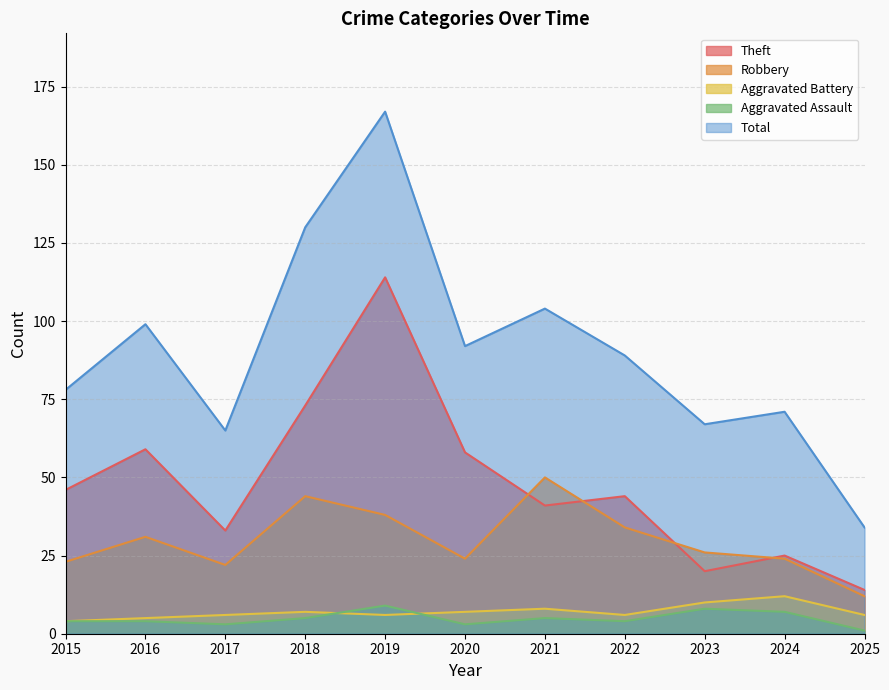

True or false: Aggravated Assault and Total cross at least once.

False